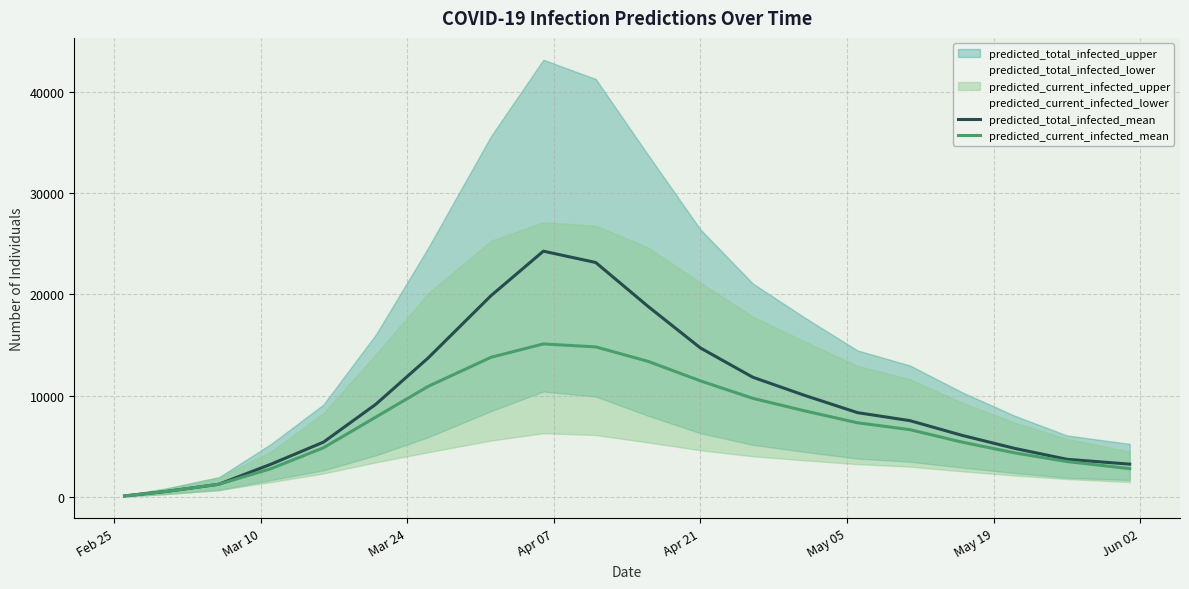

What is the maximum value for predicted_total_infected_mean?

24255